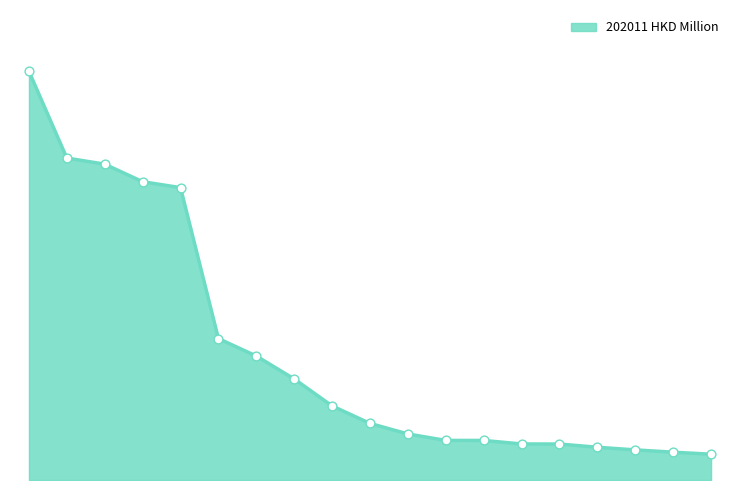

Does the chart have visible grid lines?

No